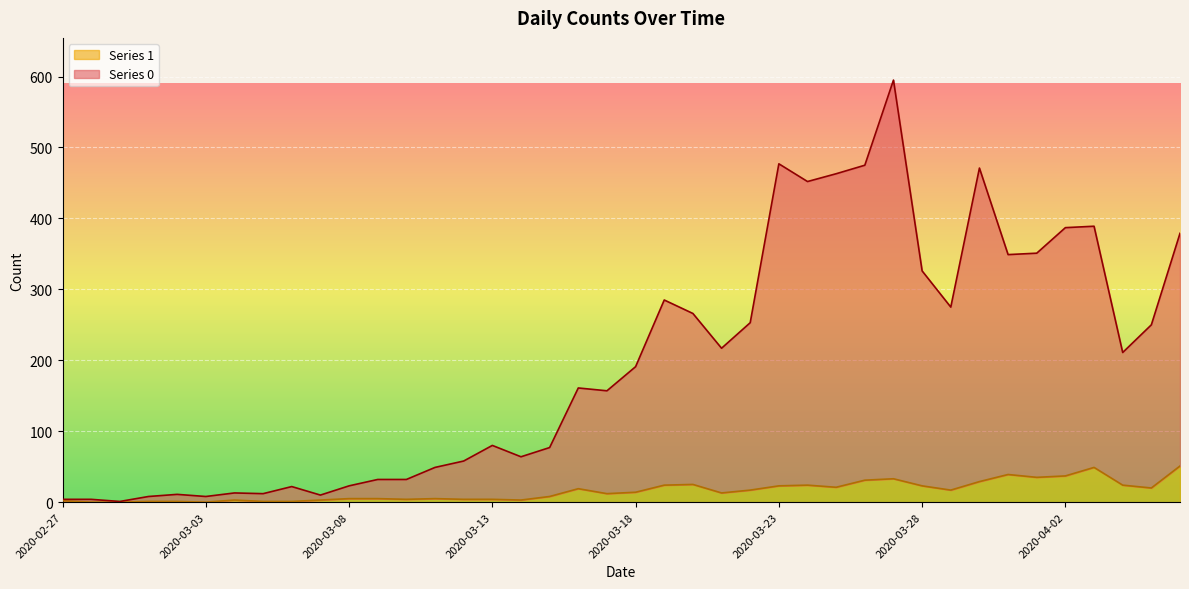

True or false: Series 0 and Series 1 intersect in this chart.

False